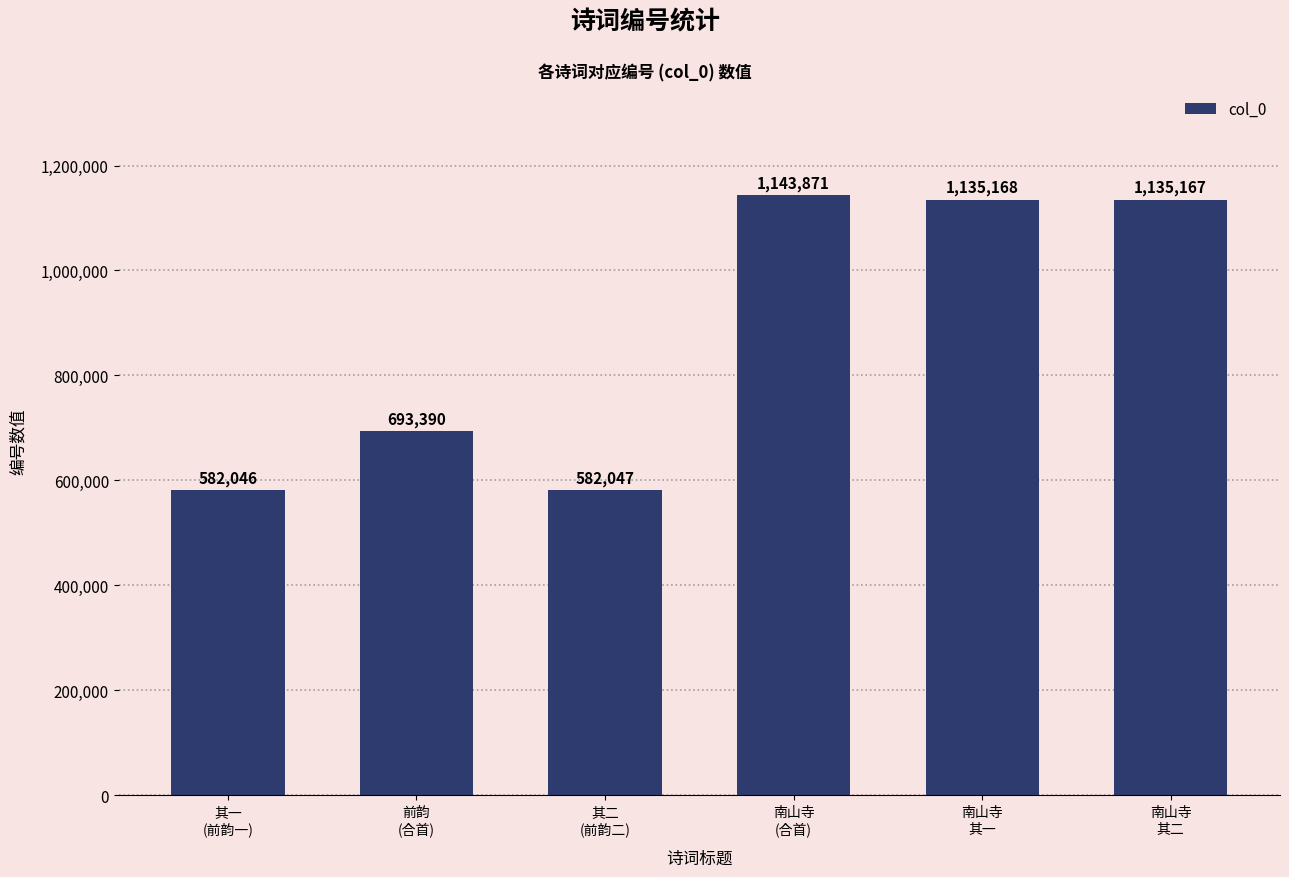

What position from the right is 南山寺
其二?

1